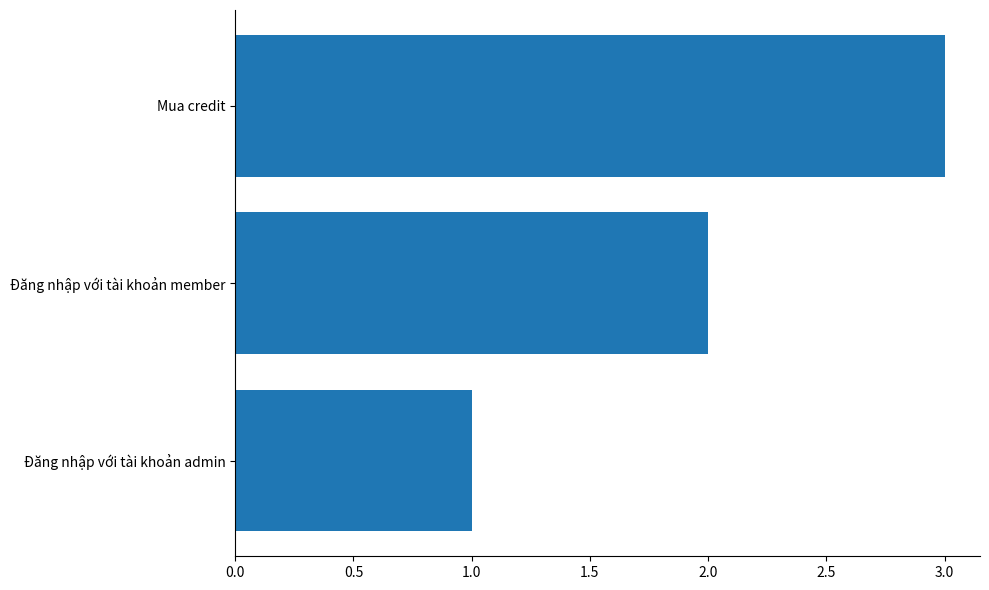

The chart shows a value of 2 at Đăng nhập với tài khoản admin. True or false?

False